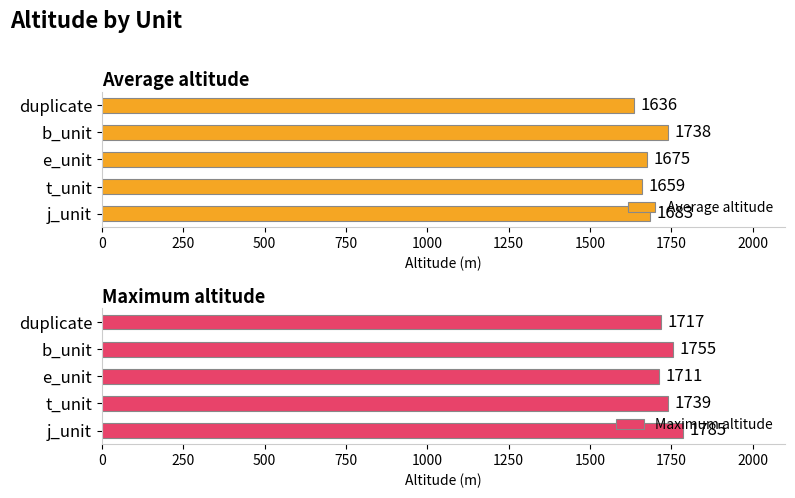

What value does the Average altitude series have at b_unit, to the nearest 50?

1750